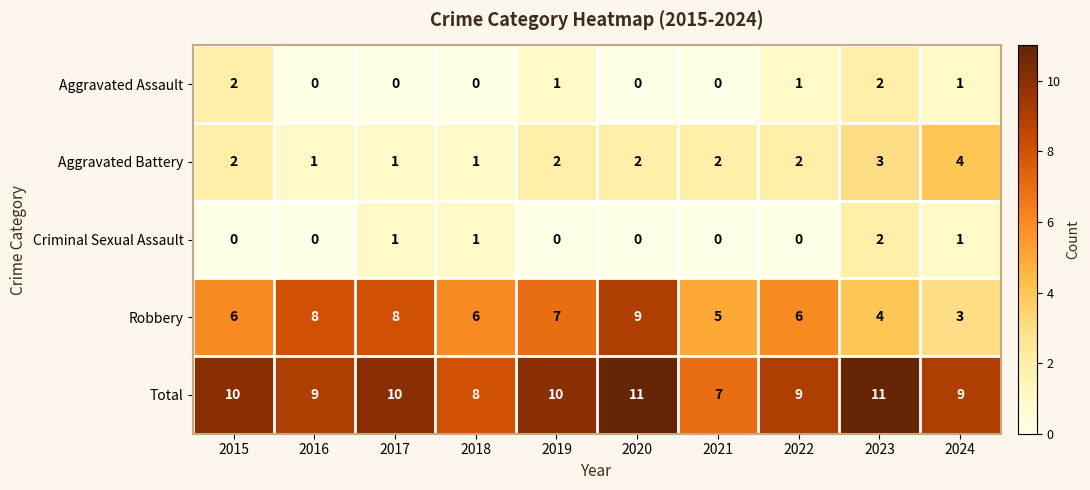

Which category has the highest value in the Aggravated Battery series?

2024